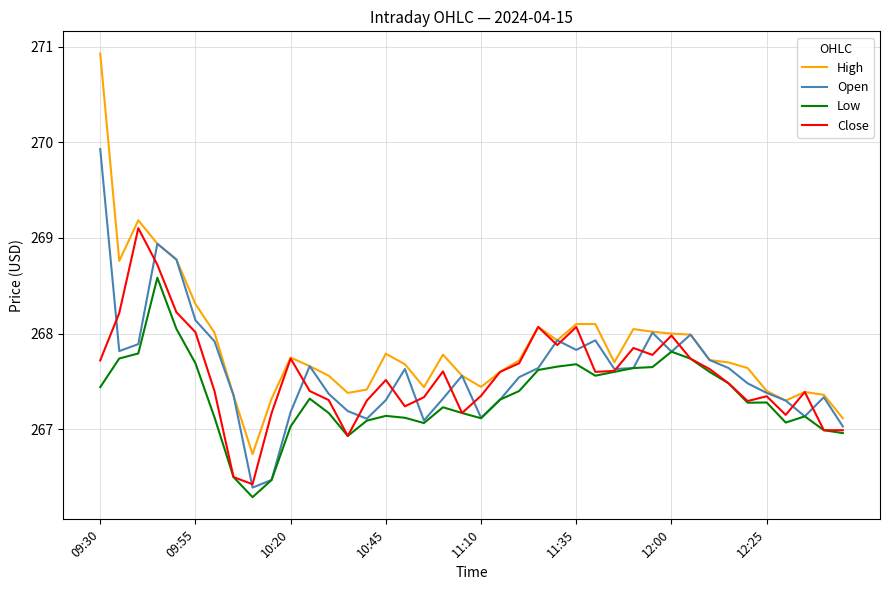

List the series in order of their peak value, highest first.

High, Open, Close, Low